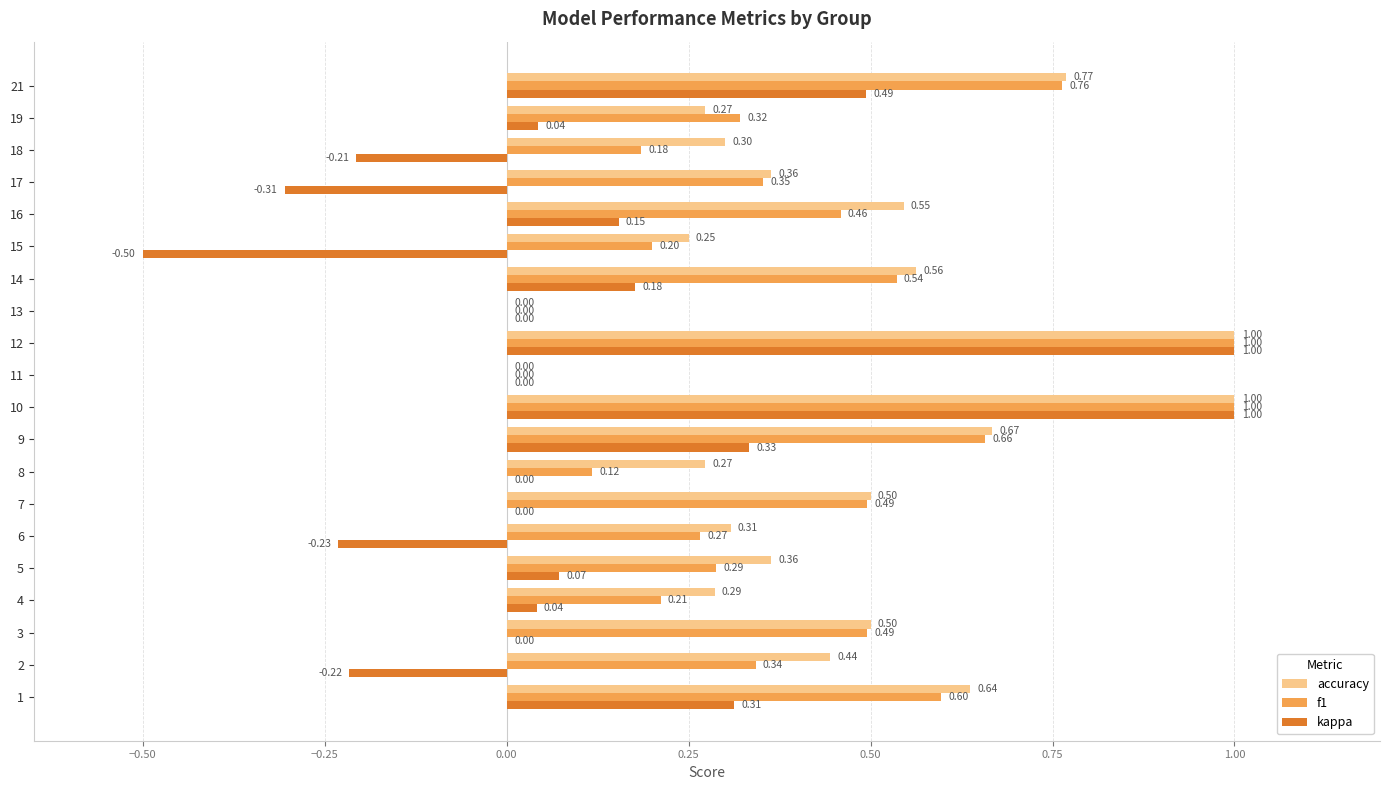

What is the sum of the f1 values at 19 and 14?

0.9